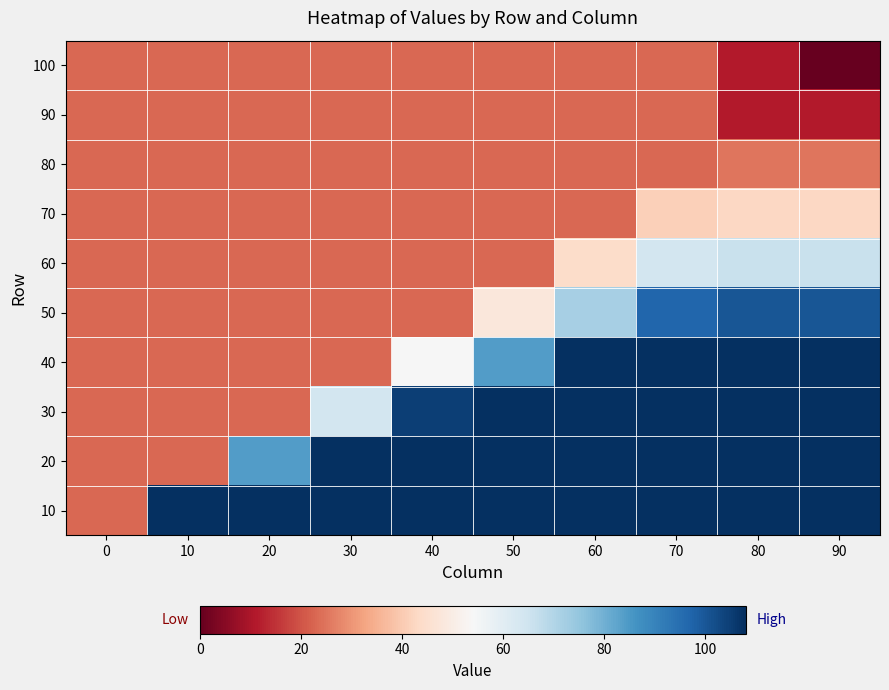

Reading right to left, extract all data points from this chart.

100: 90=0	80=11	70=23	60=23	50=23	40=23	30=23	20=23	10=23	0=23
90: 90=11	80=11	70=23	60=23	50=23	40=23	30=23	20=23	10=23	0=23
80: 90=25	80=25	70=23	60=23	50=23	40=23	30=23	20=23	10=23	0=23
70: 90=43	80=43	70=41	60=23	50=23	40=23	30=23	20=23	10=23	0=23
60: 90=66	80=66	70=64	60=44	50=23	40=23	30=23	20=23	10=23	0=23
50: 90=100	80=100	70=97	60=72	50=48	40=23	30=23	20=23	10=23	0=23
40: 90=108	80=108	70=108	60=108	50=84	40=54	30=23	20=23	10=23	0=23
30: 90=108	80=108	70=108	60=108	50=108	40=105	30=64	20=23	10=23	0=23
20: 90=108	80=108	70=108	60=108	50=108	40=108	30=108	20=84	10=23	0=23
10: 90=108	80=108	70=108	60=108	50=108	40=108	30=108	20=108	10=108	0=23